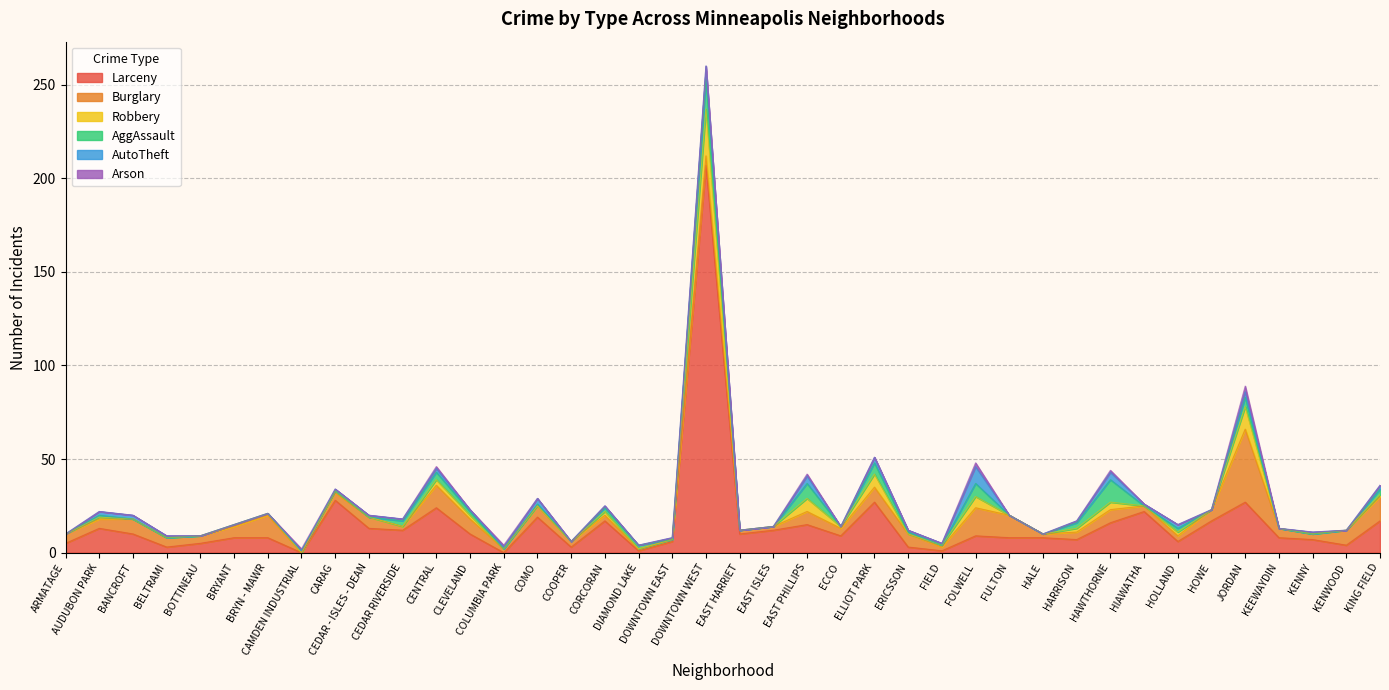

At HALE, list the series in order from smallest to largest.

Robbery, AggAssault, AutoTheft, Arson, Burglary, Larceny